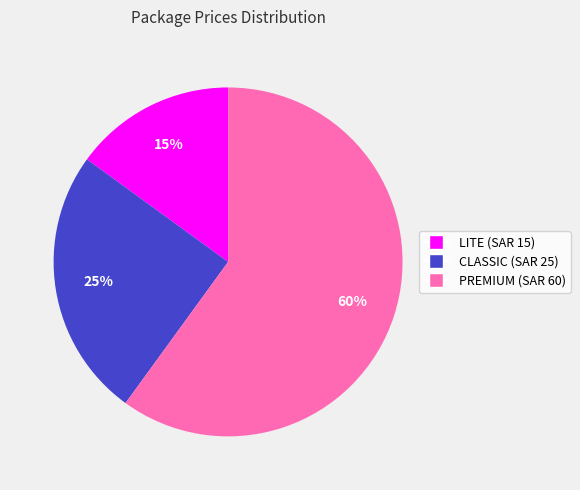

To the nearest percent, what is the difference between the largest and smallest slice percentages?

45%